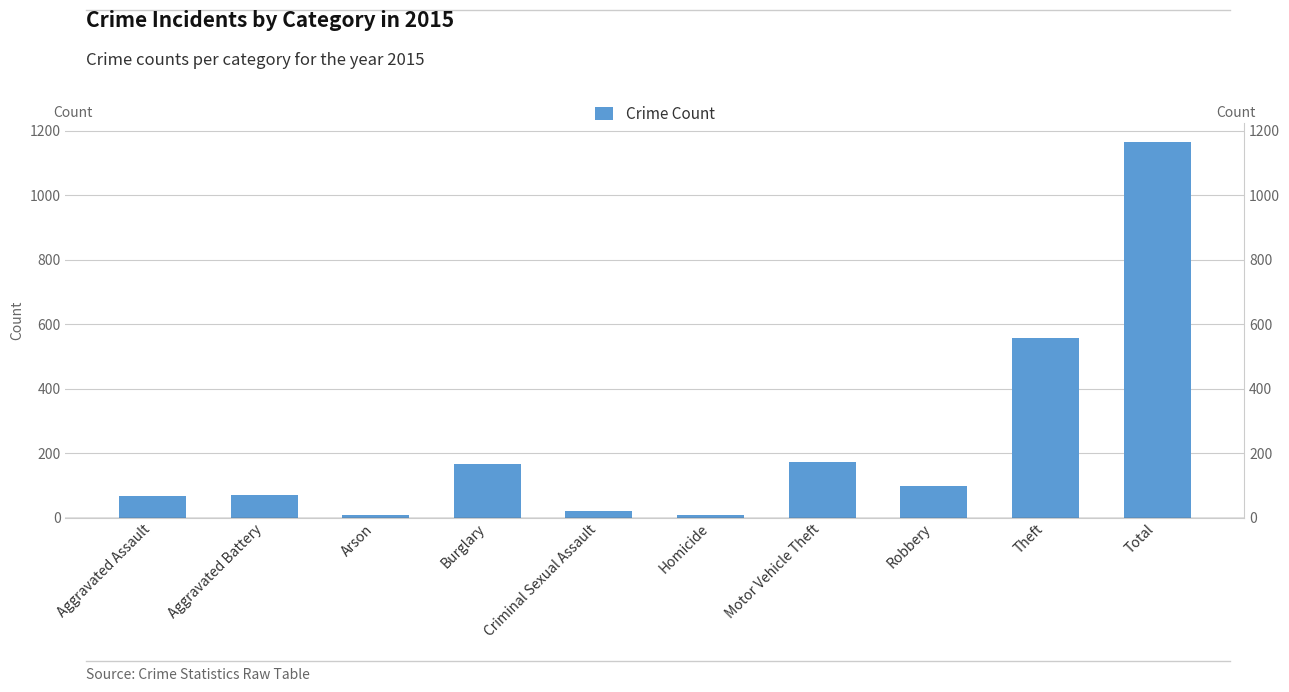

Which category has the highest value across all series?

Total